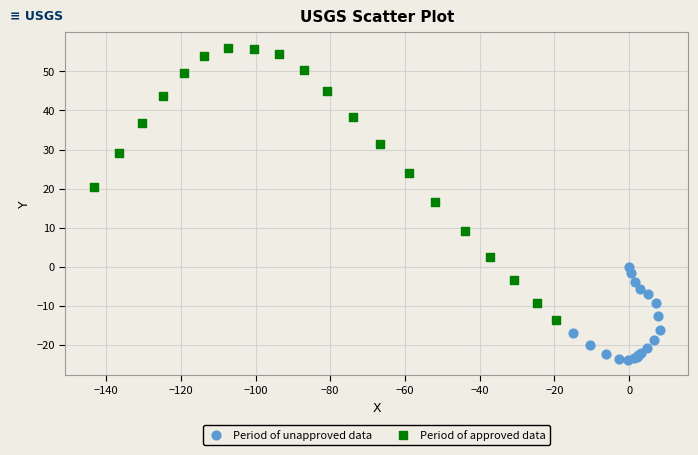

Which series contains the highest Y value?

Period of approved data